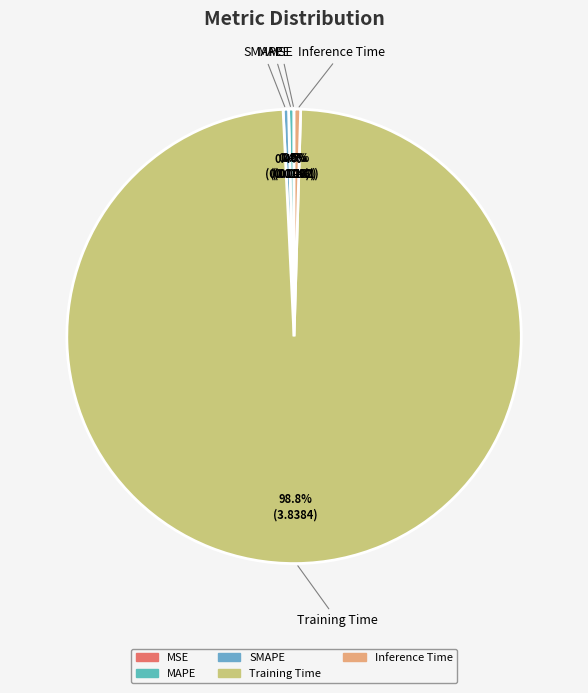

What is the largest slice in the pie chart?

Training Time